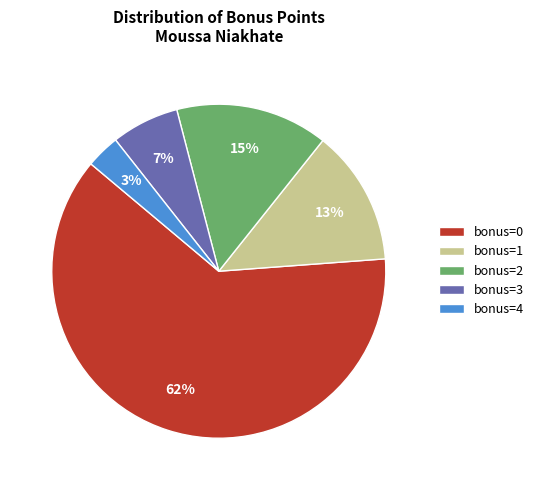

Rank the categories by value from lowest to highest.

bonus=4, bonus=3, bonus=1, bonus=2, bonus=0